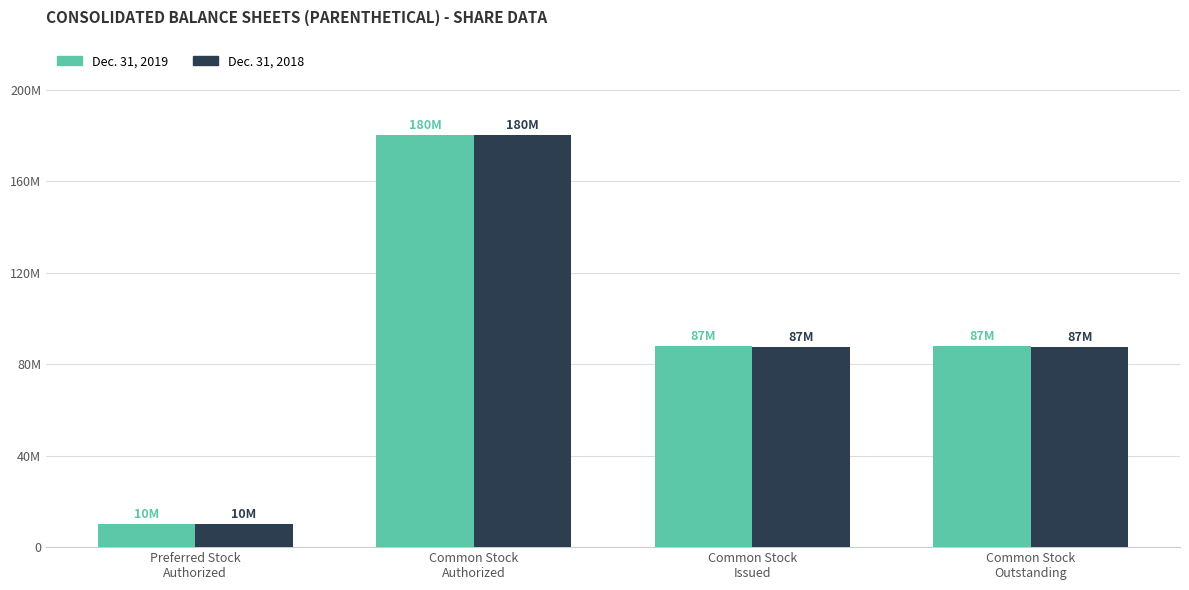

Does the chart contain any negative values?

No